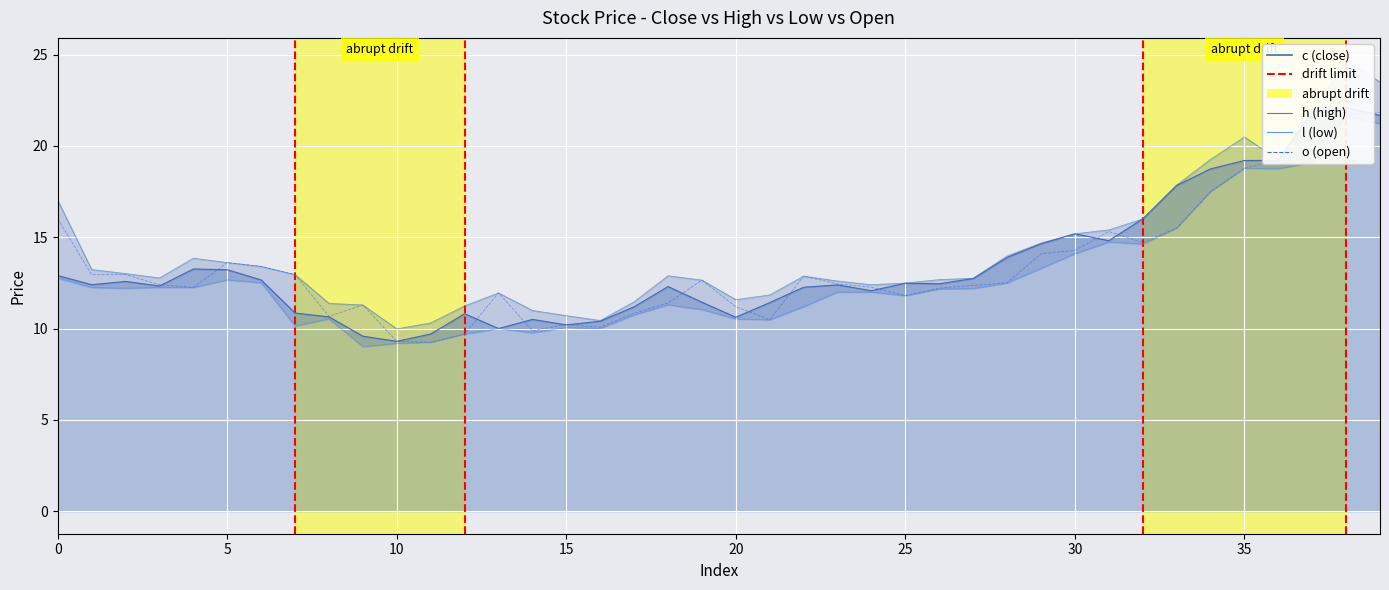

How many interior local peaks does the o series have?

8